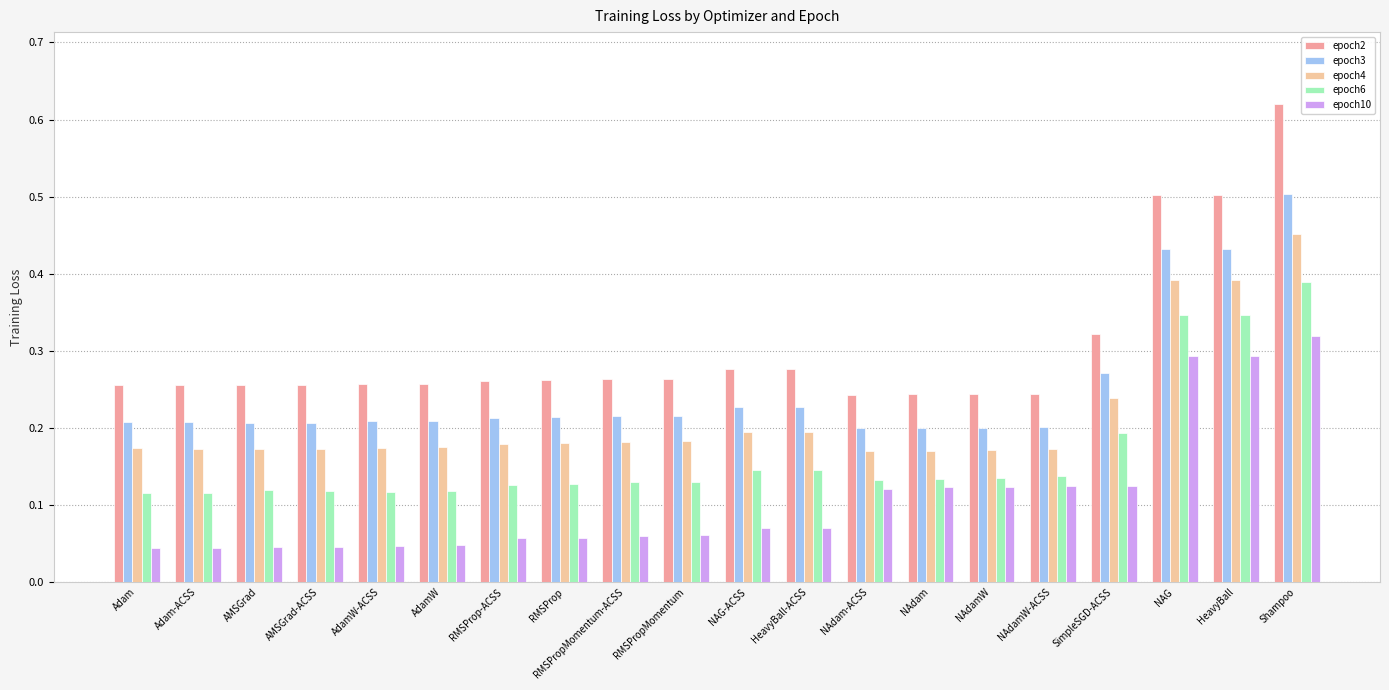

What is the sum of all epoch3 values?

5.0